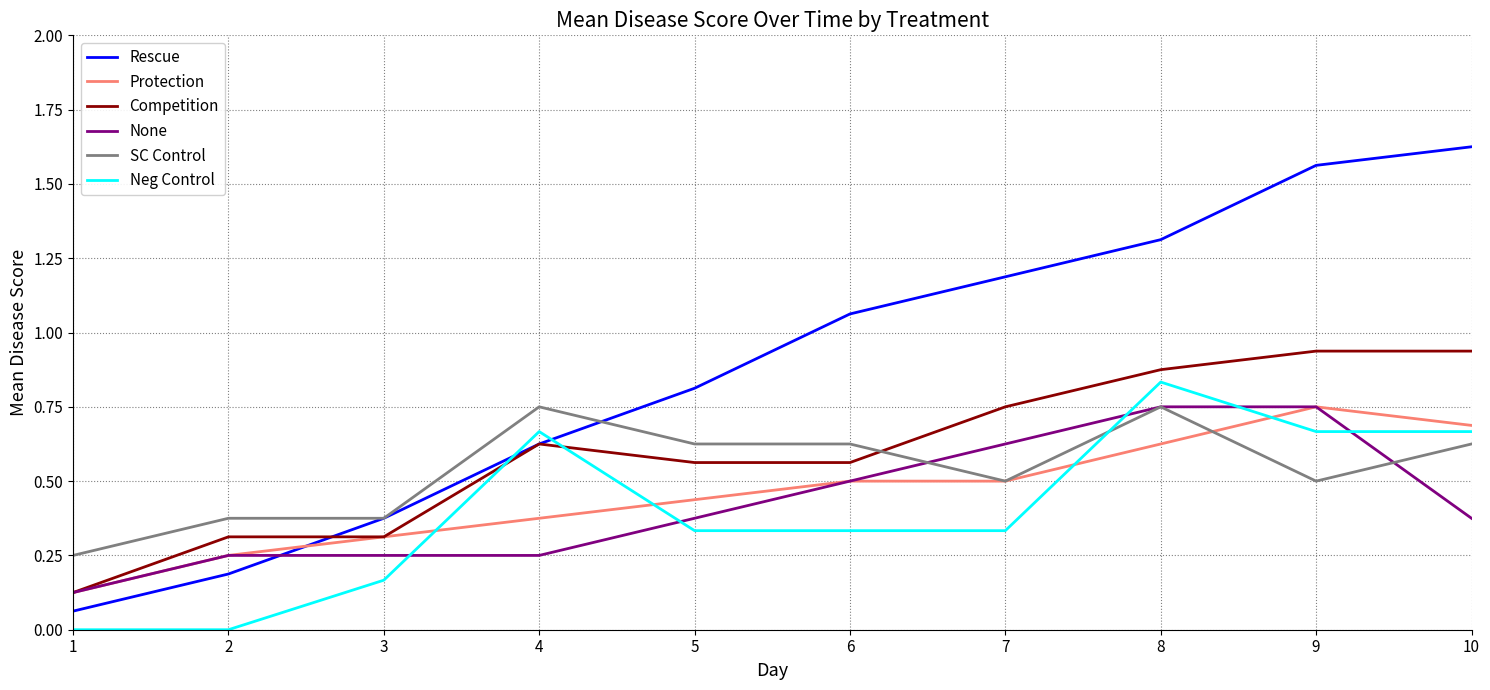

Which series has the widest spread of values?

Rescue